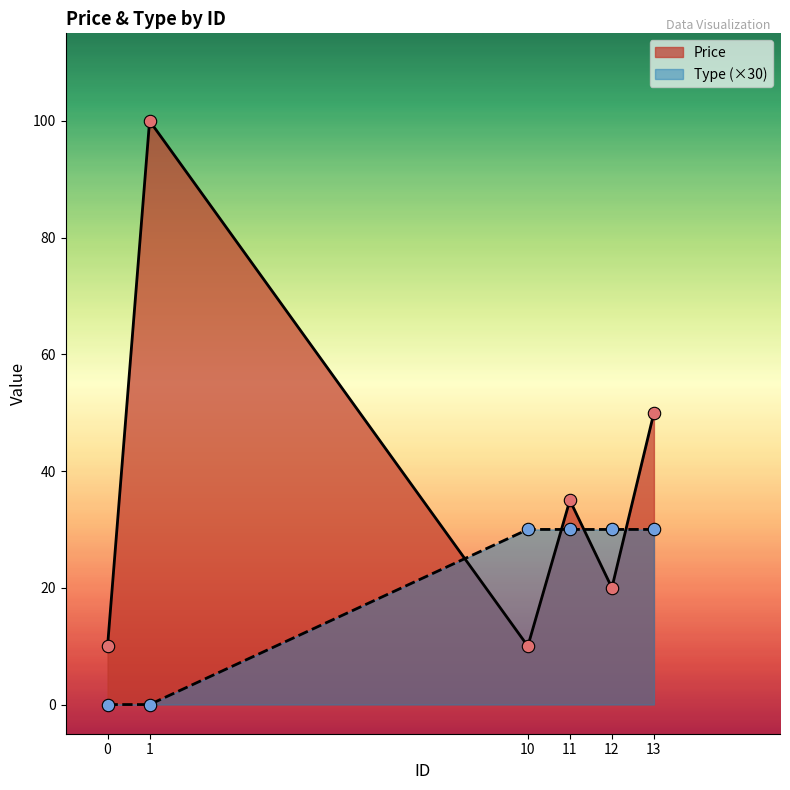

What are all the series names shown in the legend?

Price, Type (×30)